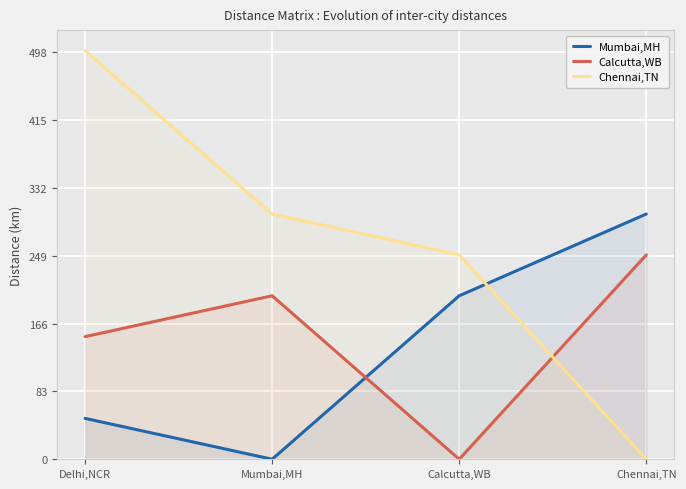

Reading left to right, what are all the values shown in this chart?

Mumbai,MH: Delhi,NCR=50	Mumbai,MH=0	Calcutta,WB=200	Chennai,TN=300
Calcutta,WB: Delhi,NCR=150	Mumbai,MH=200	Calcutta,WB=0	Chennai,TN=250
Chennai,TN: Delhi,NCR=500	Mumbai,MH=300	Calcutta,WB=250	Chennai,TN=0